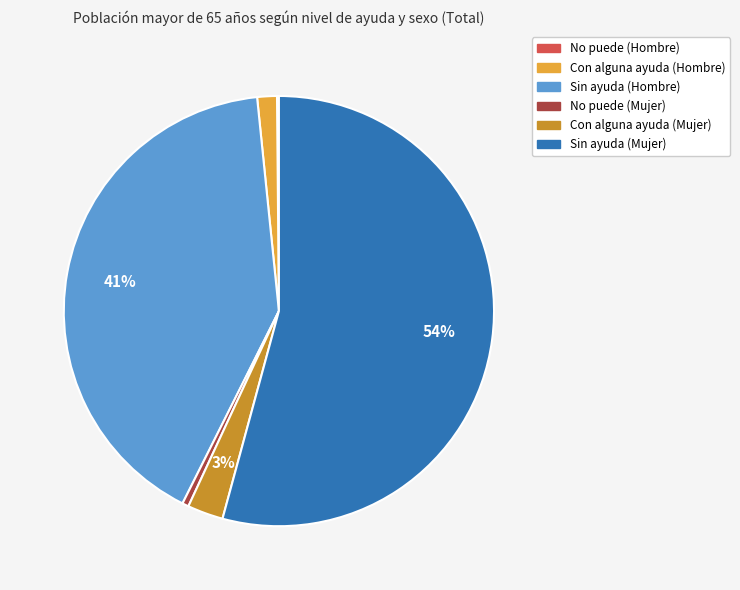

Which slice is the largest?

Sin ayuda (Mujer)